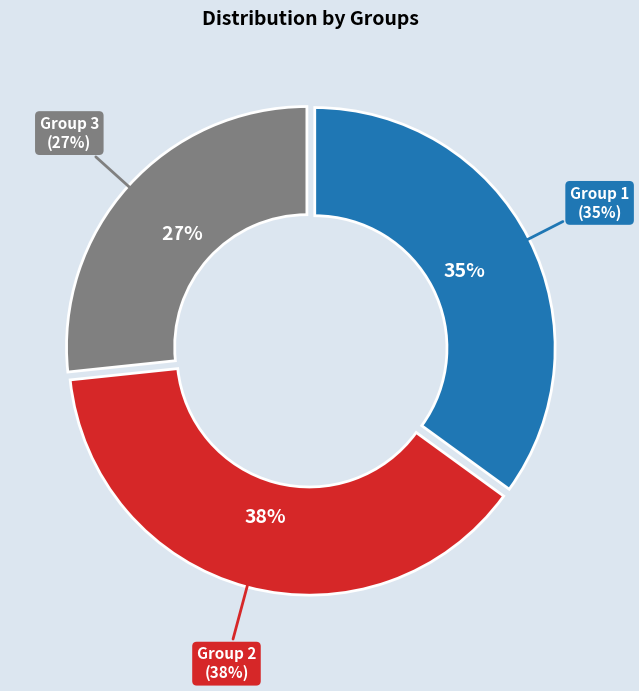

Which has a higher value, 3 or 3?

3